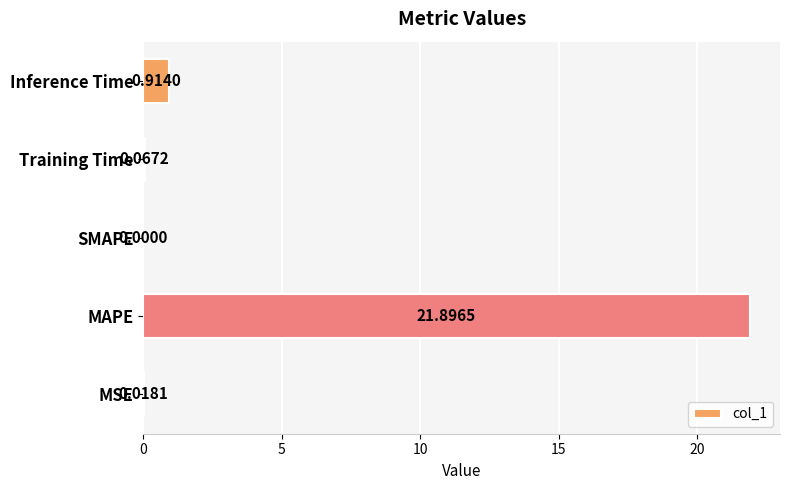

Which has a higher value, Training Time or SMAPE?

Training Time